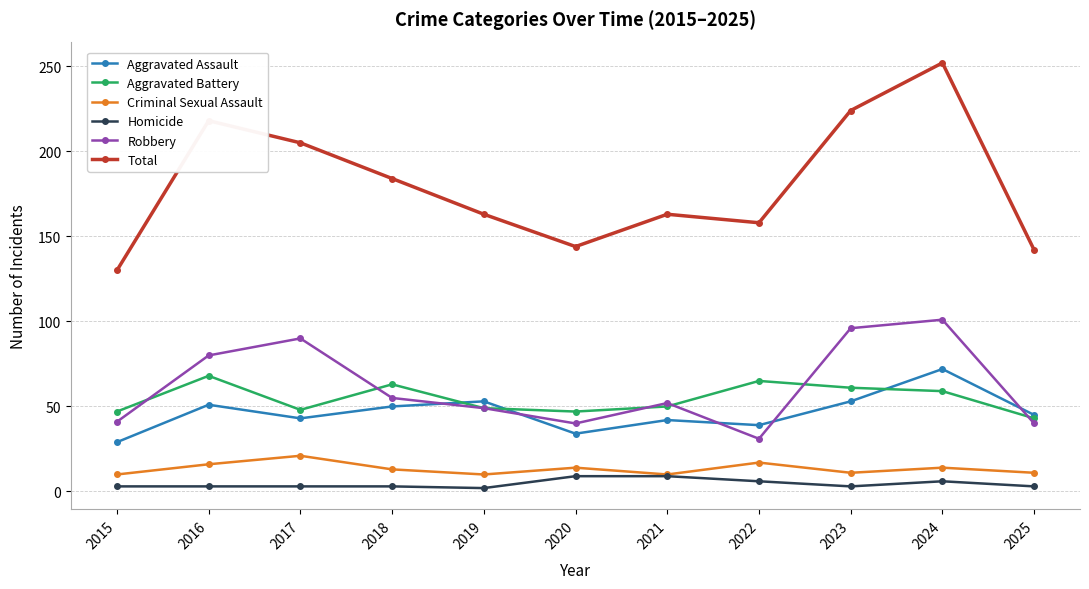

What is the difference between the second highest and minimum values in the Robbery series?

65